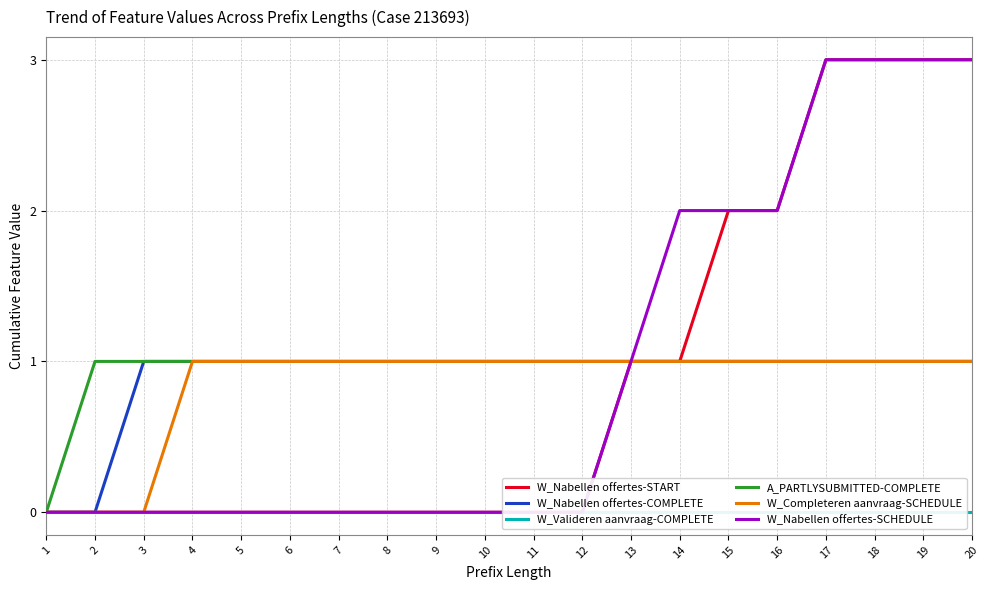

What is the total value across all series at 5?

3